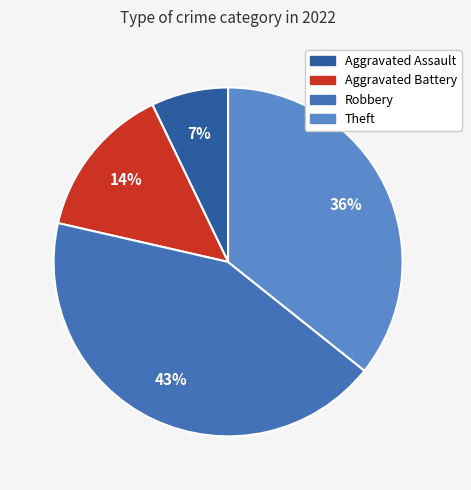

Count the number of slices in the pie.

4